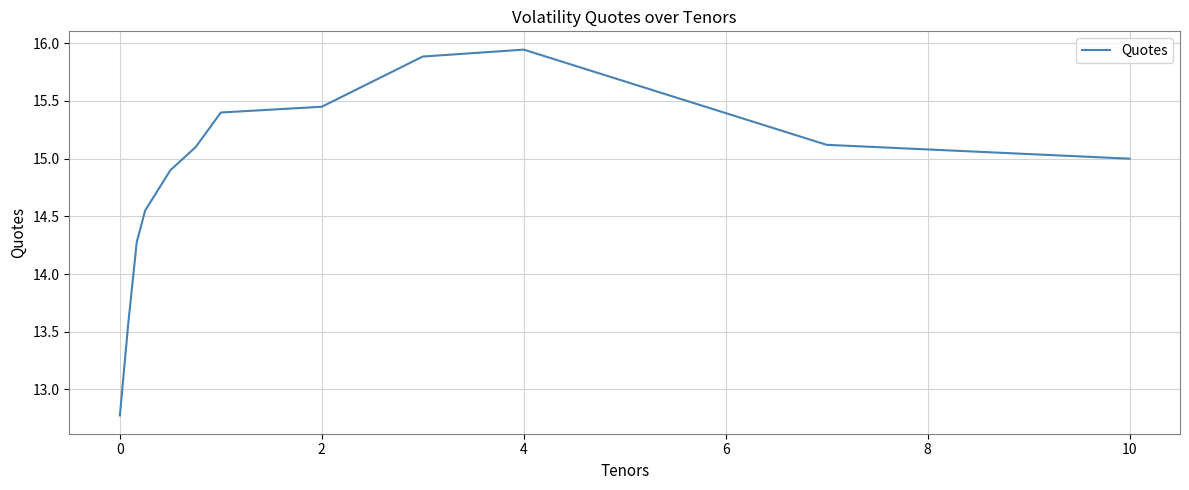

What is the minimum value shown in the chart?

12.8